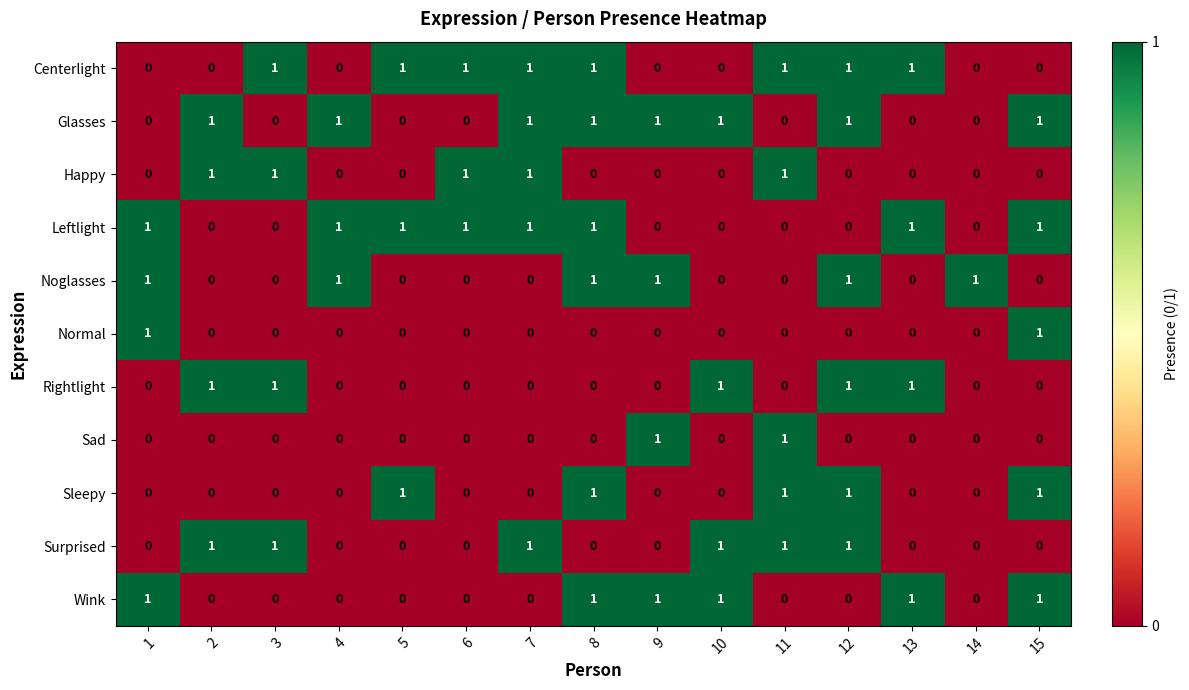

What is the sum of all Leftlight values?

8